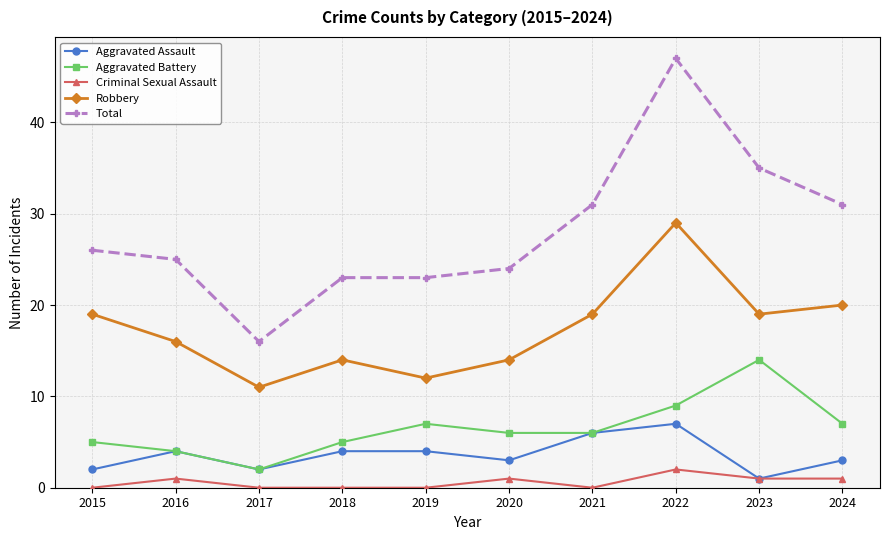

What is the maximum value shown in the chart?

47